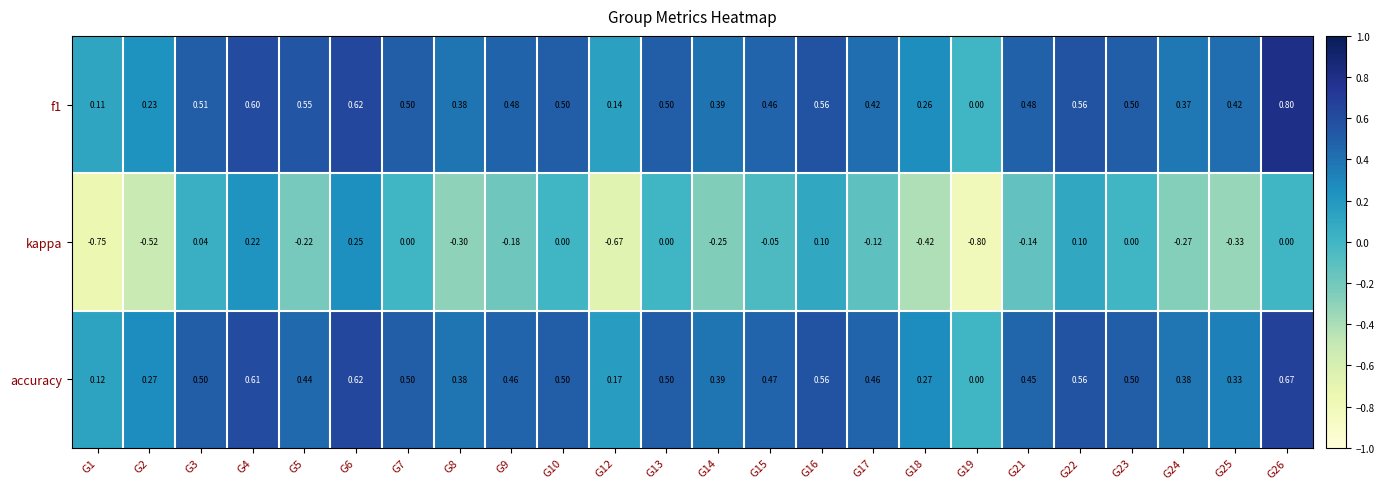

What is the spread (max minus min) of values at G7?

0.5